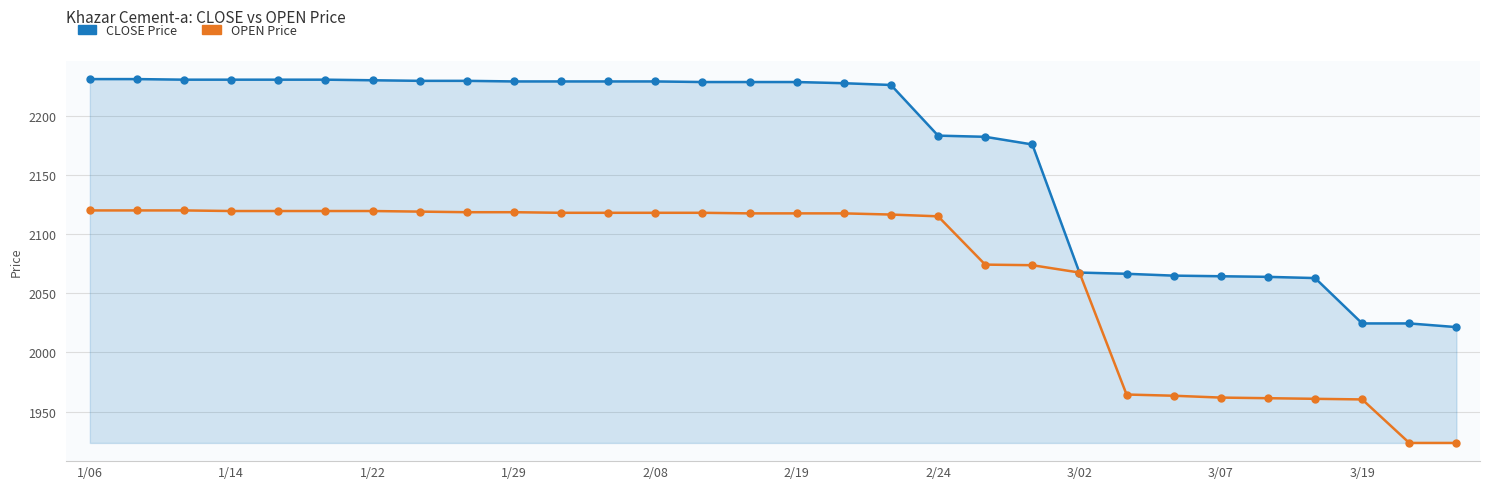

What is the smallest value displayed?

1923.5